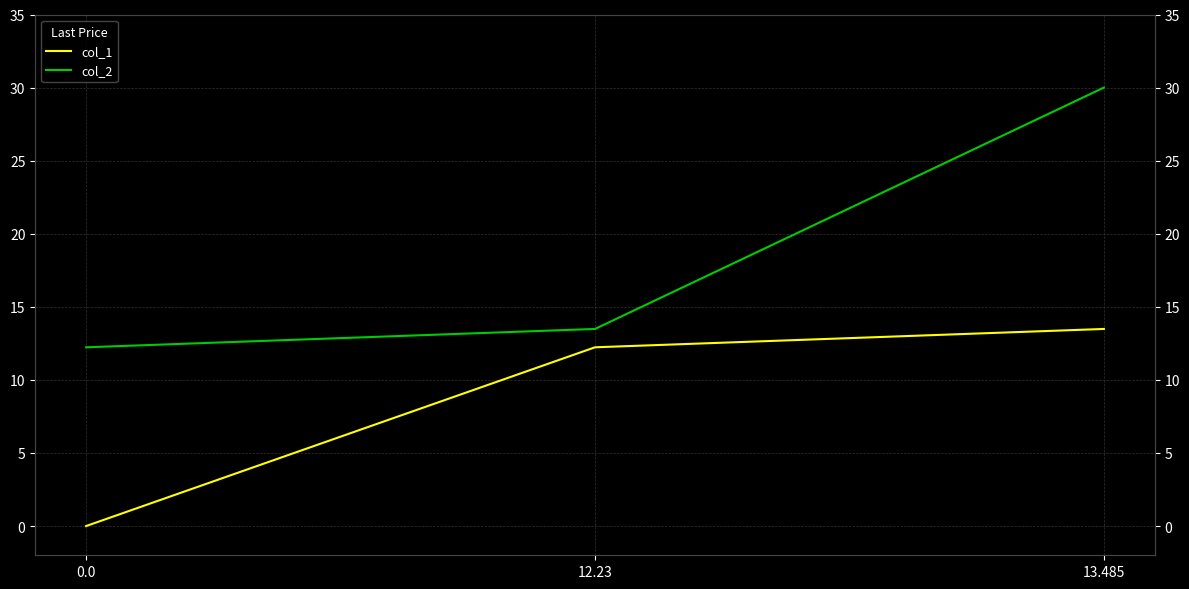

Rank the series by their average value, from highest to lowest.

col_2, col_1